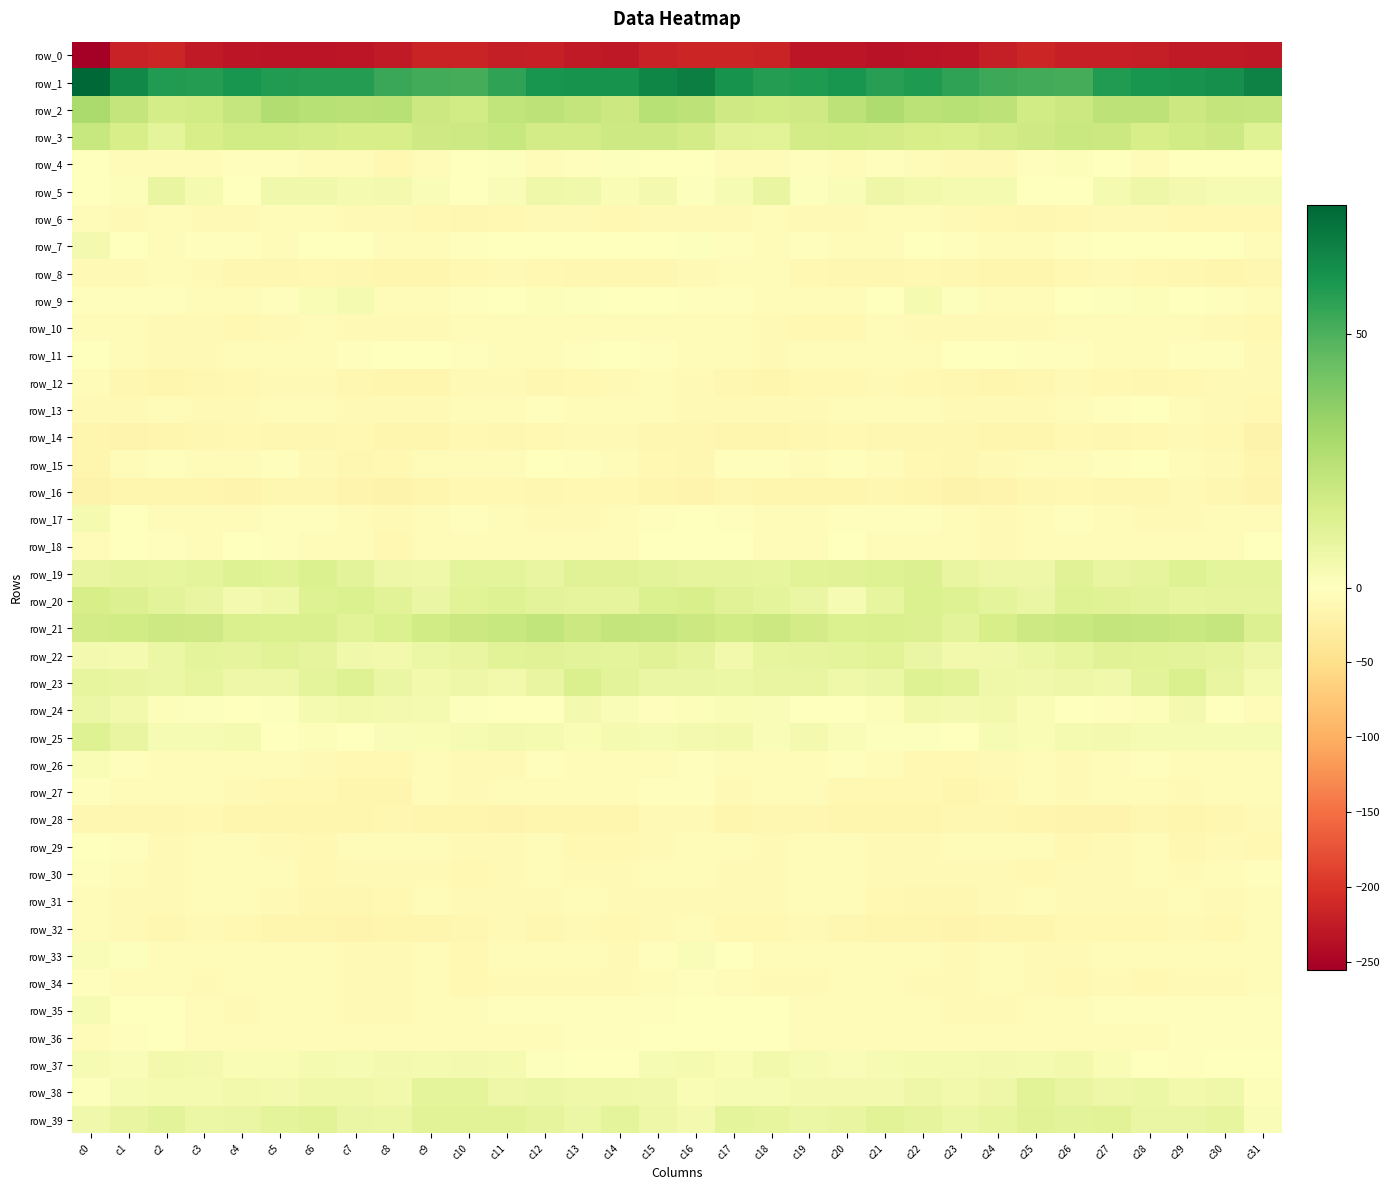

Reading right to left, what are all the values shown in this chart?

row_0: -229.2	-225.5	-226.9	-222.0	-220.9	-220.3	-214.4	-221.6	-229.3	-231.9	-233.4	-230.7	-229.7	-217.1	-214.8	-214.5	-218.1	-227.6	-225.6	-220.1	-222.4	-216.8	-216.0	-225.5	-230.4	-233.1	-231.9	-231.1	-225.8	-214.2	-218.9	-255.2
row_1: 66.9	62.7	61.4	61.1	58.5	51.7	51.8	53.1	55.6	58.9	57.5	60.7	59.0	57.9	61.2	68.2	65.8	61.4	61.2	60.8	55.5	51.3	52.1	53.6	57.7	58.1	58.7	60.8	57.9	58.3	65.0	75.3
row_2: 20.6	21.3	19.2	23.4	23.0	19.4	17.3	23.3	25.0	23.9	27.4	23.5	17.9	17.2	17.7	23.0	25.0	18.9	21.5	23.2	22.2	17.3	19.2	24.7	24.5	24.8	27.0	21.0	17.6	16.4	21.2	28.8
row_3: 12.9	18.6	17.6	15.5	19.3	19.9	18.0	16.6	15.1	15.7	16.9	17.4	16.8	11.7	12.1	16.5	18.7	18.3	16.6	16.5	20.5	18.4	17.8	15.5	15.3	16.1	17.1	17.6	15.4	10.4	15.4	20.5
row_4: -1.3	0.3	0.1	-6.2	-1.6	1.5	-3.6	-8.9	-8.5	-5.2	-3.7	-4.2	-3.0	-5.5	-5.8	-1.2	0.5	0.8	-2.6	-5.6	1.1	-0.5	-5.6	-10.1	-6.9	-4.5	-3.9	-3.5	-4.1	-5.9	-4.4	0.1
row_5: 3.0	3.4	4.4	6.9	3.7	-0.5	0.3	4.0	3.7	5.0	6.6	1.9	1.1	8.6	3.5	1.0	4.3	2.9	5.6	6.4	1.9	-1.0	1.8	4.1	3.9	5.6	5.7	0.3	4.0	8.5	1.3	-1.0
row_6: -11.4	-11.7	-10.2	-8.8	-9.8	-11.9	-12.0	-10.1	-9.1	-7.2	-6.5	-9.3	-9.4	-7.6	-9.3	-8.3	-9.5	-11.7	-9.4	-9.1	-10.0	-12.6	-11.6	-9.7	-8.3	-6.7	-7.4	-9.9	-8.5	-8.0	-8.9	-7.6
row_7: -5.0	-1.1	-0.2	-0.5	-1.7	-2.0	-5.4	-5.7	-2.8	-1.0	-4.3	-5.0	-2.9	-4.4	-3.8	0.7	-1.5	0.3	-0.5	-0.8	-1.7	-3.0	-6.5	-4.7	-1.5	-1.7	-5.4	-3.9	-3.3	-4.4	-1.3	4.2
row_8: -13.9	-14.2	-12.8	-11.7	-9.7	-10.3	-14.4	-15.8	-12.9	-11.9	-12.2	-13.0	-11.0	-6.1	-6.7	-8.9	-13.2	-12.5	-12.7	-10.9	-9.7	-11.3	-15.9	-14.7	-12.2	-11.9	-12.4	-13.2	-8.6	-5.4	-8.0	-9.4
row_9: -5.2	-2.4	-0.1	1.6	1.2	-1.8	-5.1	-6.2	0.9	4.0	-0.1	-5.2	-6.2	-4.4	-2.9	-2.4	-1.1	-0.9	0.7	1.7	0.1	-3.0	-6.0	-4.6	3.6	2.7	-2.1	-6.0	-5.9	-3.4	-3.3	-2.1
row_10: -11.7	-8.3	-6.4	-6.5	-6.4	-6.3	-8.6	-9.1	-8.1	-8.1	-7.4	-10.0	-10.9	-8.3	-7.4	-5.0	-6.5	-6.8	-6.4	-6.7	-6.2	-6.9	-8.8	-9.0	-8.0	-7.9	-8.1	-10.7	-9.7	-8.4	-6.8	-7.0
row_11: -8.6	-2.7	-2.2	-5.9	-6.0	-3.4	-2.7	-0.1	-1.9	-4.6	-4.8	-5.4	-7.7	-9.7	-5.6	-4.5	-3.8	-1.3	-3.6	-6.6	-4.6	-3.1	-1.5	-0.6	-3.1	-4.6	-5.3	-5.6	-9.3	-8.6	-4.1	-1.9
row_12: -9.4	-9.4	-10.7	-12.2	-11.5	-8.4	-12.9	-14.3	-13.7	-10.9	-9.5	-10.3	-11.2	-15.0	-13.8	-8.6	-6.8	-9.9	-11.1	-12.8	-9.6	-9.3	-14.0	-14.5	-12.6	-10.0	-9.9	-10.2	-13.0	-15.1	-12.4	-5.7
row_13: -11.9	-8.3	-6.1	-1.9	-3.4	-5.6	-8.7	-9.2	-8.7	-7.3	-7.3	-7.4	-9.5	-8.0	-8.3	-8.8	-6.6	-7.5	-4.3	-2.0	-4.5	-6.3	-9.1	-9.2	-8.1	-7.2	-7.0	-8.1	-9.6	-7.3	-9.9	-9.7
row_14: -19.3	-11.3	-8.4	-10.6	-13.7	-11.4	-14.1	-14.9	-12.1	-13.0	-13.7	-10.9	-12.2	-14.7	-15.2	-13.7	-12.7	-8.9	-9.2	-11.6	-13.5	-11.5	-15.1	-14.2	-11.5	-13.7	-12.4	-10.8	-13.7	-14.8	-16.0	-15.8
row_15: -15.1	-8.7	-5.8	-1.6	-2.7	-6.4	-6.7	-8.6	-12.4	-10.7	-4.8	-3.7	-5.9	-3.9	-3.2	-13.7	-11.4	-7.9	-3.6	-1.2	-4.7	-6.3	-7.2	-10.0	-12.6	-8.3	-3.6	-4.4	-6.0	-2.3	-6.4	-14.8
row_16: -16.3	-12.0	-9.2	-13.0	-12.6	-11.2	-13.4	-17.6	-19.4	-14.6	-12.6	-15.1	-15.8	-15.4	-13.2	-17.4	-14.9	-10.3	-10.2	-13.5	-11.9	-11.2	-15.3	-18.7	-17.7	-13.7	-12.9	-16.0	-15.7	-14.1	-14.5	-19.0
row_17: -4.4	-5.8	-8.5	-9.1	-6.2	-3.2	-6.3	-8.4	-6.5	-3.3	-3.5	-3.5	-4.4	-4.6	-3.1	0.3	-2.5	-7.1	-9.0	-8.4	-4.4	-3.9	-7.1	-8.7	-4.6	-3.5	-3.2	-4.0	-4.4	-4.2	-1.9	3.8
row_18: 0.2	-4.1	-4.7	-6.3	-6.0	-4.8	-6.9	-9.4	-7.2	-5.4	-6.2	-0.4	-4.5	-4.6	-0.5	-1.0	-1.7	-4.6	-5.4	-6.2	-5.6	-5.3	-7.5	-10.1	-5.2	-6.5	-4.0	-0.9	-6.0	-2.3	-1.3	-5.8
row_19: 10.4	10.6	12.6	9.7	8.4	12.0	6.8	6.5	8.7	13.2	12.5	12.0	11.7	8.9	9.5	9.5	10.6	11.8	12.1	8.6	10.0	10.5	6.1	7.0	10.6	13.6	11.6	12.4	10.3	9.0	9.7	8.6
row_20: 9.9	9.7	9.3	10.8	11.8	12.7	8.1	10.1	12.9	13.9	9.1	3.3	7.8	10.2	12.3	14.8	13.7	9.6	9.9	11.0	12.5	11.3	7.9	11.6	13.7	12.9	5.9	4.5	8.6	11.2	13.2	15.8
row_21: 13.5	20.6	19.9	20.8	21.3	19.5	18.3	15.6	11.1	13.4	14.4	13.7	16.7	19.0	17.6	19.0	21.0	21.3	19.2	21.9	20.4	19.3	17.5	13.6	11.4	14.3	14.0	14.3	18.2	18.5	17.5	16.6
row_22: 6.6	9.8	11.2	11.3	12.1	9.2	7.5	5.8	4.8	8.1	11.5	10.4	9.9	8.9	4.8	9.9	12.1	10.5	11.1	11.8	11.3	8.3	7.1	4.9	5.6	9.7	11.6	9.5	10.3	7.2	3.8	4.3
row_23: 3.6	8.6	14.3	11.1	5.6	6.6	5.7	6.1	11.4	12.4	7.5	6.0	8.6	8.4	7.1	8.2	7.8	11.0	14.6	8.6	5.0	6.9	5.2	7.7	12.9	10.5	6.8	6.5	9.3	7.4	8.4	9.3
row_24: -4.5	-0.5	4.4	1.2	-2.8	0.4	2.6	5.2	4.2	5.1	1.5	0.2	0.1	1.9	2.5	1.3	-2.7	1.9	4.2	-1.1	-2.0	1.1	4.0	4.5	5.0	3.9	0.8	-0.1	0.8	1.7	5.3	7.1
row_25: 3.0	3.4	3.1	3.2	4.2	3.8	2.4	3.0	0.3	1.0	0.7	2.2	4.3	2.2	5.2	4.4	3.3	3.5	2.7	3.6	4.3	3.2	2.8	2.2	-0.2	1.6	0.2	3.8	3.0	3.0	8.4	12.9
row_26: -5.8	-5.9	-4.8	-3.5	-6.1	-9.8	-7.3	-9.4	-11.5	-10.1	-7.5	-4.0	-5.5	-5.6	-6.1	-3.6	-5.4	-5.0	-4.6	-3.9	-8.2	-9.1	-7.1	-10.9	-11.3	-9.3	-6.1	-4.4	-5.4	-5.9	-3.8	2.4
row_27: -4.7	-6.9	-8.1	-6.7	-5.5	-8.9	-6.9	-11.4	-15.6	-10.8	-10.3	-10.0	-7.5	-6.9	-8.2	-2.3	-2.6	-7.6	-7.6	-6.2	-6.6	-8.8	-7.1	-14.4	-14.0	-10.3	-10.0	-9.5	-6.6	-7.4	-6.9	-2.5
row_28: -9.0	-12.5	-14.9	-13.8	-16.9	-16.6	-14.9	-13.5	-13.2	-14.9	-14.2	-15.0	-12.6	-12.5	-14.3	-9.3	-8.3	-14.2	-14.2	-14.7	-17.5	-15.9	-14.7	-12.8	-14.1	-14.8	-14.2	-14.4	-11.7	-13.9	-13.0	-13.6
row_29: -10.1	-9.8	-12.4	-7.9	-8.0	-10.0	-7.8	-6.2	-6.5	-9.6	-9.4	-5.7	-5.5	-8.8	-6.1	-4.3	-8.4	-11.2	-11.7	-6.6	-9.4	-9.7	-7.1	-6.1	-7.4	-10.4	-8.1	-4.4	-7.4	-8.6	-3.0	-1.7
row_30: -2.7	-7.1	-9.7	-7.4	-8.0	-9.5	-10.1	-9.1	-9.4	-9.6	-9.6	-5.1	-6.2	-8.5	-8.6	-5.4	-5.1	-9.4	-9.0	-7.2	-8.5	-10.6	-9.2	-9.5	-9.2	-10.2	-7.8	-4.8	-7.5	-8.9	-6.7	-3.0
row_31: -4.6	-8.5	-7.6	-8.8	-9.1	-8.7	-7.8	-9.3	-13.0	-12.1	-11.1	-6.0	-5.7	-8.1	-9.2	-8.8	-8.2	-8.9	-7.7	-9.3	-8.8	-8.8	-7.7	-11.1	-13.0	-12.0	-9.2	-4.9	-7.0	-8.6	-9.1	-7.3
row_32: -6.6	-11.0	-8.5	-11.7	-10.4	-11.3	-14.8	-14.7	-17.4	-15.8	-15.3	-12.5	-9.1	-11.1	-11.2	-6.8	-9.4	-10.7	-9.1	-12.2	-9.2	-13.7	-14.5	-15.8	-17.1	-15.5	-14.6	-10.9	-9.3	-12.3	-9.4	-6.7
row_33: -4.0	-7.3	-7.7	-6.7	-4.2	-9.6	-9.4	-7.2	-8.8	-7.4	-5.9	-6.3	-5.8	-4.6	-1.2	2.0	-3.6	-8.0	-7.8	-5.5	-5.1	-11.0	-7.8	-8.2	-8.1	-7.0	-5.7	-6.5	-5.1	-4.4	1.0	1.9
row_34: -5.4	-8.0	-8.9	-10.2	-8.8	-11.9	-8.5	-6.5	-9.8	-8.4	-6.7	-7.9	-8.2	-8.1	-5.8	-2.9	-4.8	-8.5	-9.9	-9.5	-9.4	-11.9	-6.6	-8.0	-9.6	-7.4	-7.3	-8.0	-8.2	-7.6	-5.0	-2.6
row_35: -2.8	-3.6	-2.3	-3.2	-3.7	-4.5	-4.3	-8.2	-9.8	-7.3	-5.4	-8.0	-7.7	-1.5	-1.7	0.1	-2.2	-3.4	-2.3	-3.6	-3.5	-4.9	-5.1	-9.6	-8.8	-6.4	-6.0	-9.1	-4.9	-1.2	-1.5	3.1
row_36: -2.9	-3.2	-3.2	-4.3	-6.1	-6.2	-4.8	-7.1	-4.3	-6.3	-5.7	-6.2	-6.0	-1.0	-1.9	-1.5	-1.2	-3.7	-3.1	-5.2	-6.3	-5.7	-5.8	-6.4	-4.4	-6.4	-5.8	-6.6	-4.0	-0.8	-2.9	-4.9
row_37: -0.3	-0.5	-2.4	-0.2	2.7	5.1	3.9	4.4	3.7	3.7	3.1	2.1	3.4	5.2	2.6	3.7	3.1	-1.6	-1.9	0.9	3.9	4.6	3.8	4.4	3.3	4.0	2.5	2.4	4.1	5.0	2.1	3.1
row_38: 1.6	6.1	5.2	7.2	6.8	8.7	11.2	6.8	4.9	6.6	4.6	4.6	4.5	3.3	3.5	2.8	5.3	6.2	6.0	7.2	6.6	10.4	10.0	5.0	5.9	6.1	4.3	4.7	3.7	4.1	3.0	1.0
row_39: 1.8	9.4	8.1	8.2	11.8	10.7	12.0	9.3	7.1	9.8	11.7	8.6	7.1	9.1	10.1	4.6	6.8	10.5	7.2	9.8	11.4	11.3	11.7	7.5	7.8	11.5	10.4	8.0	7.1	10.6	8.5	5.8